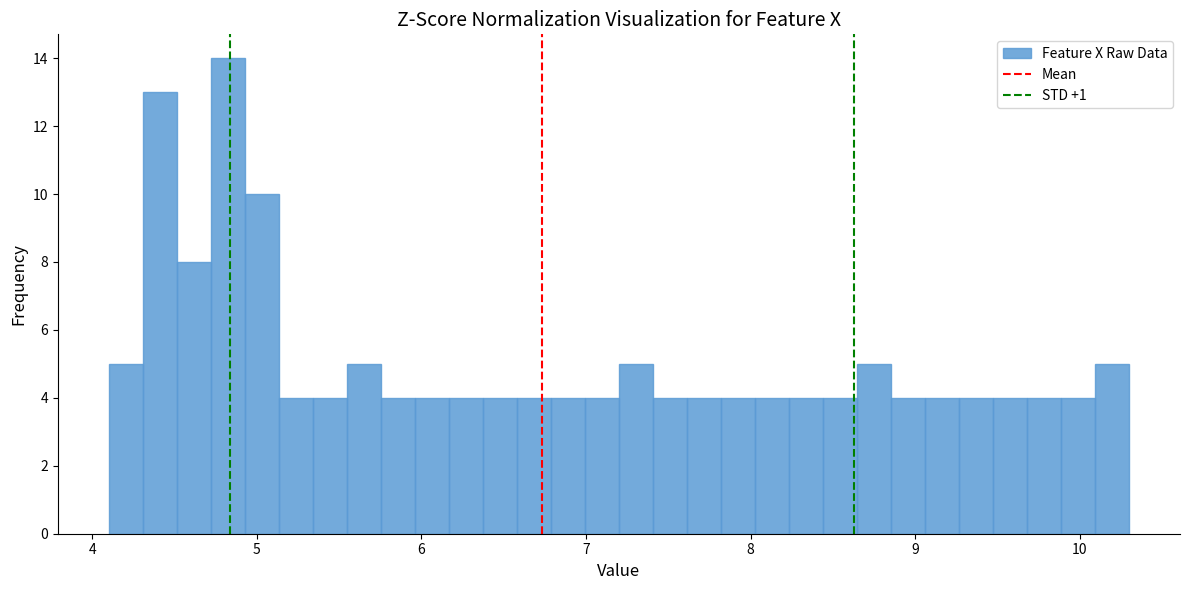

Read against the x-axis, roughly where is the centre of the tallest bar?

4.8